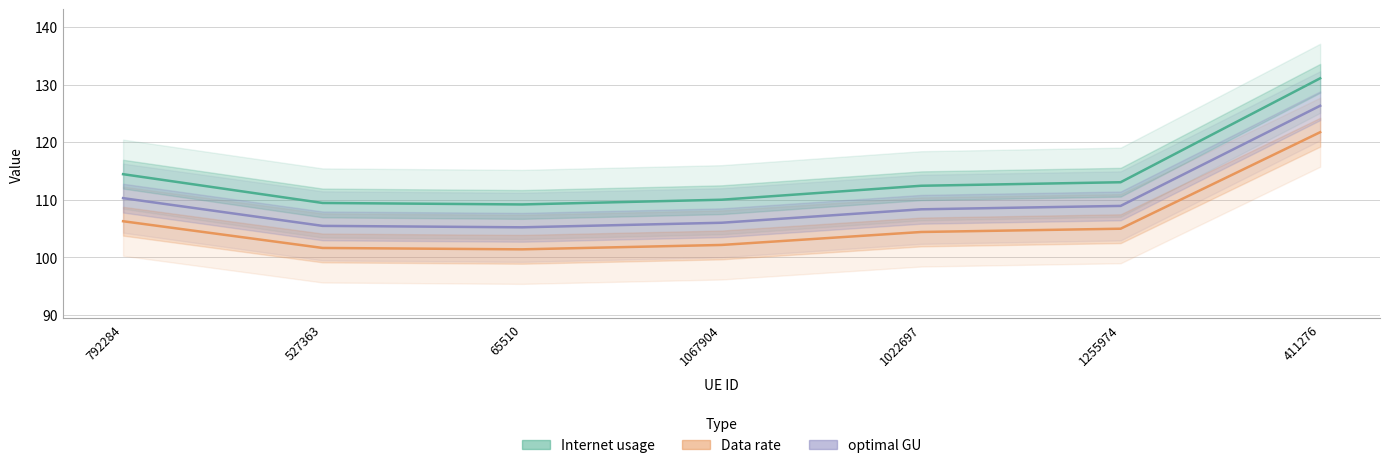

True or false: Data rate and Internet usage intersect in this chart.

False